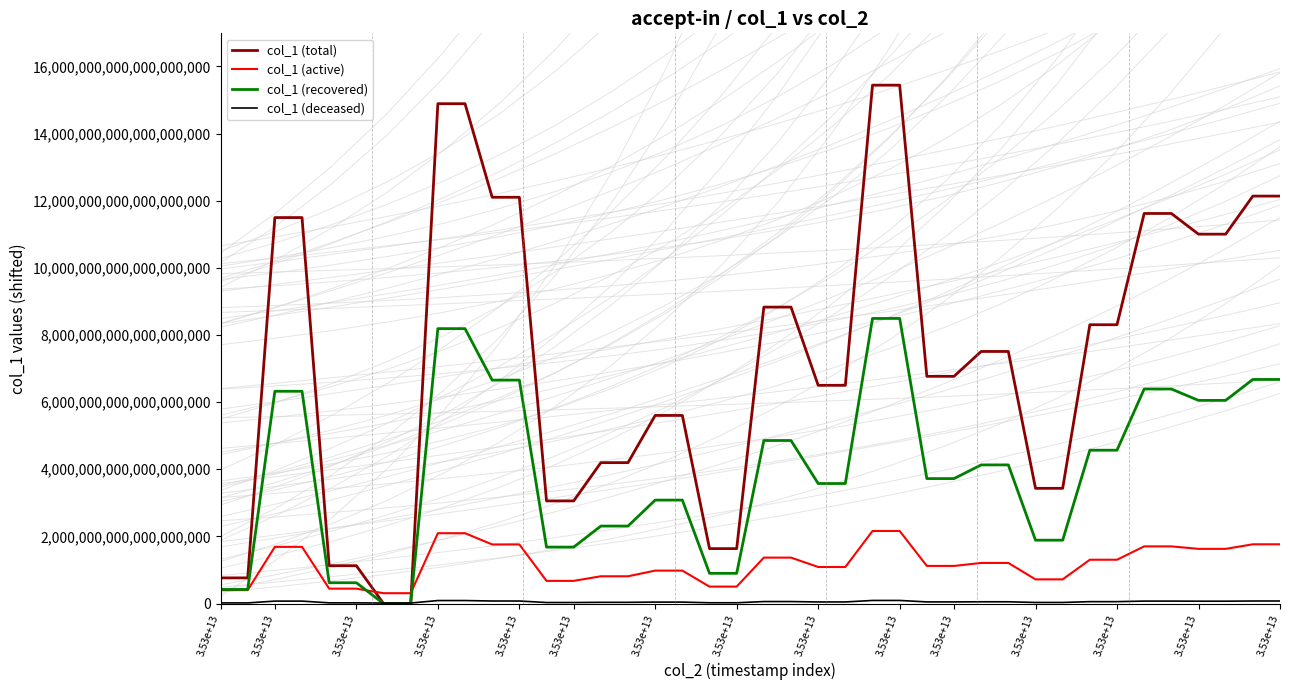

After their last crossing, which series has the higher values: col_1 (active) or col_1 (total)?

col_1 (total)